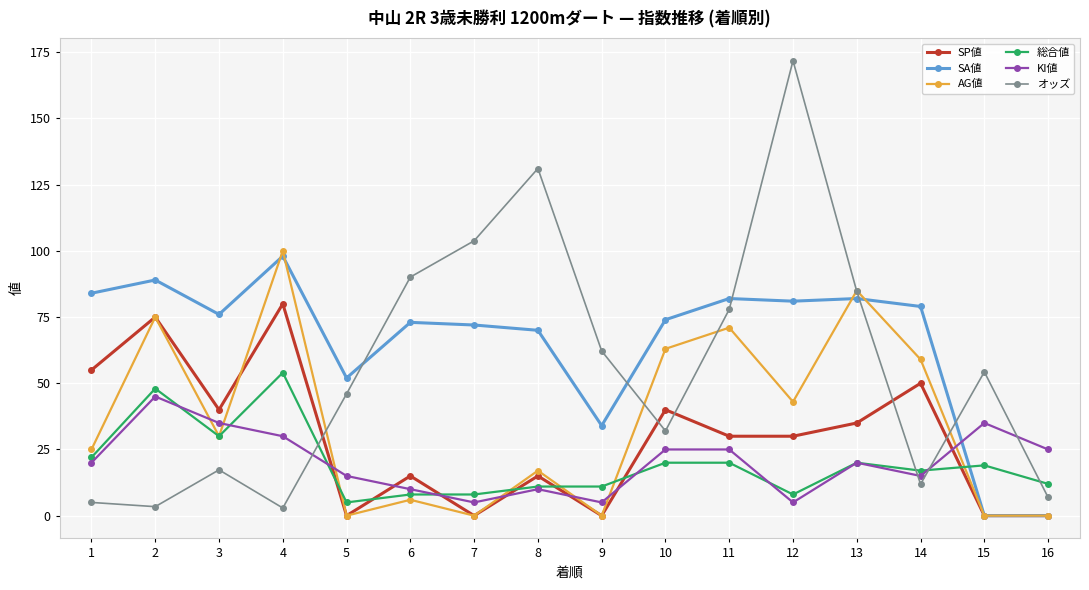

What is the difference between the 総合値 values at 4 and 3?

24.0